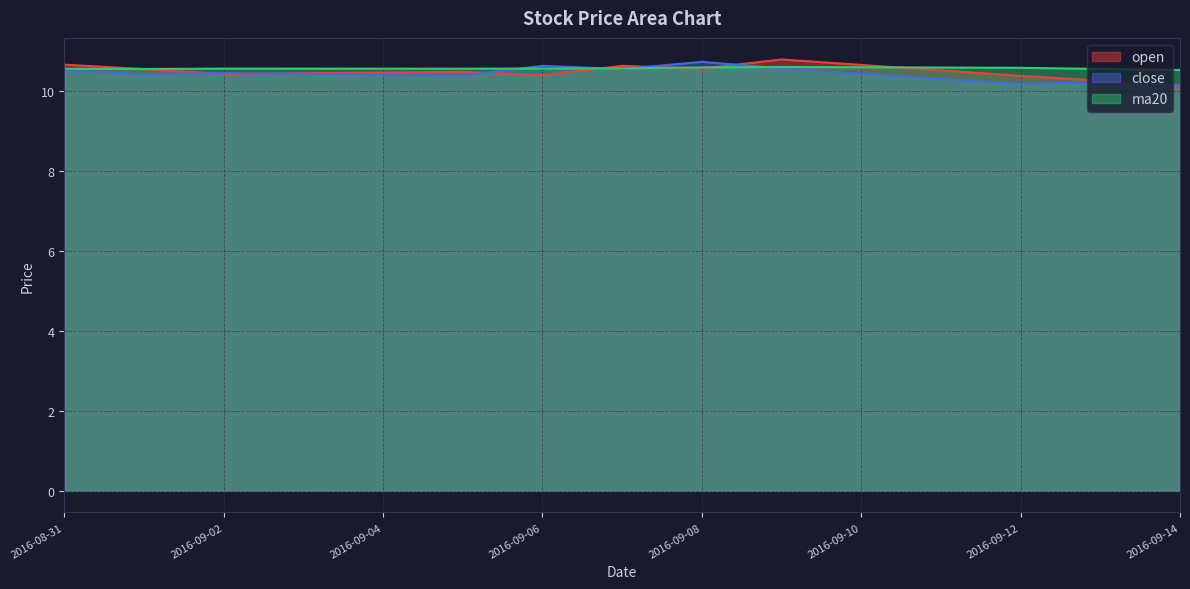

What is the label of the 8th point from the left?

2016-09-09